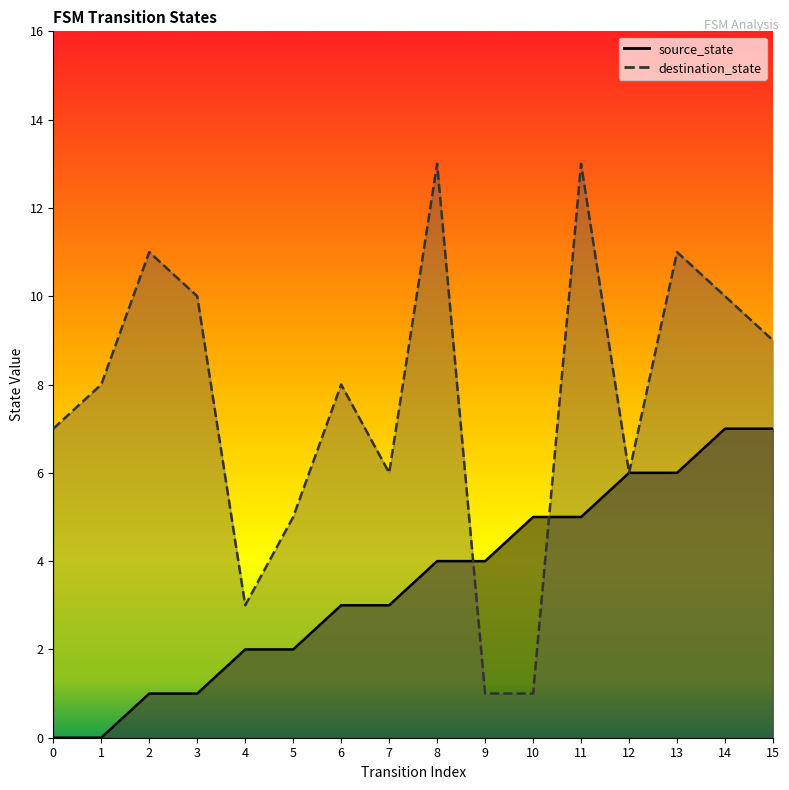

Rank the series by their average value, from highest to lowest.

destination_state, source_state